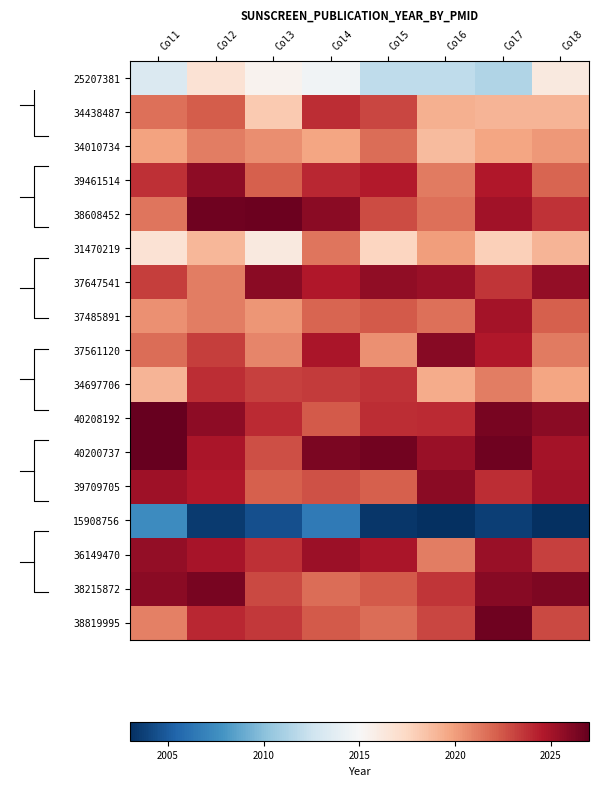

Read the 31470219 value at Col3.

2016.2